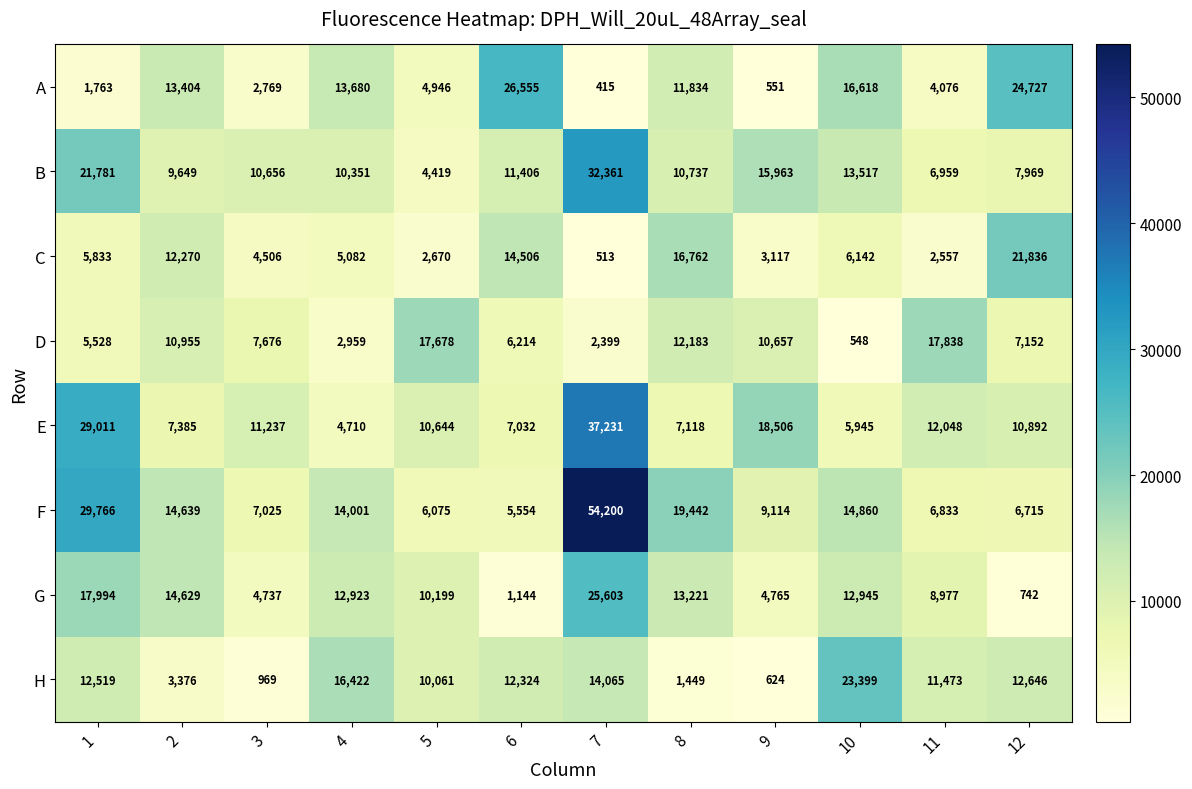

At how many categories does at least one series exceed 47652?

1